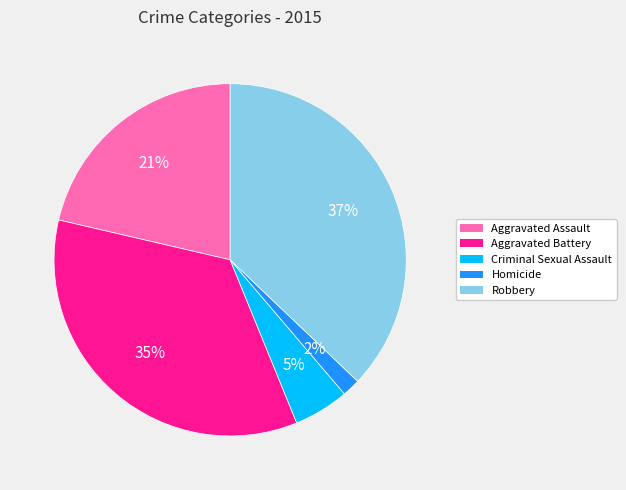

Between Aggravated Battery and Homicide, which is larger?

Aggravated Battery